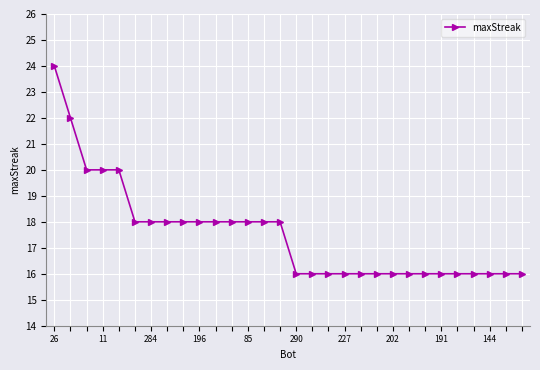

What is the value of the 19th point from the left?

16